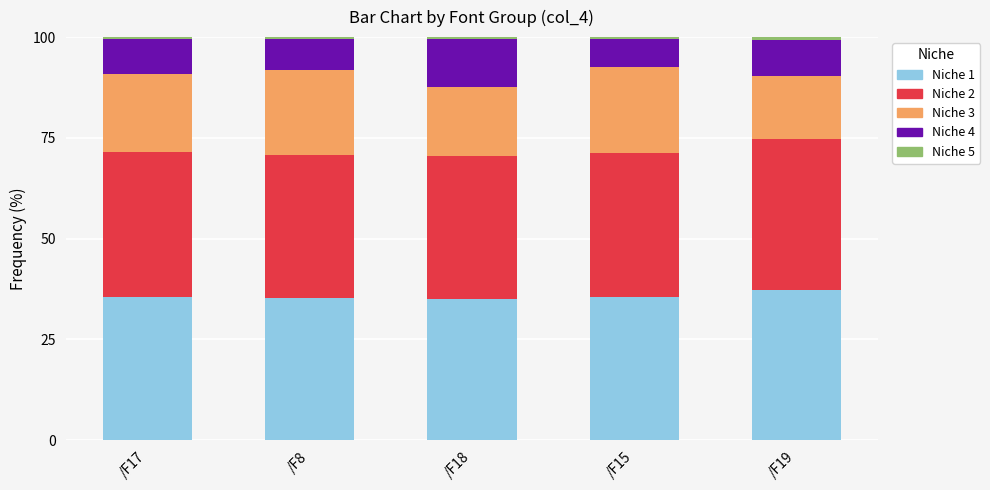

What is the total value across all series at /F17?

100.0